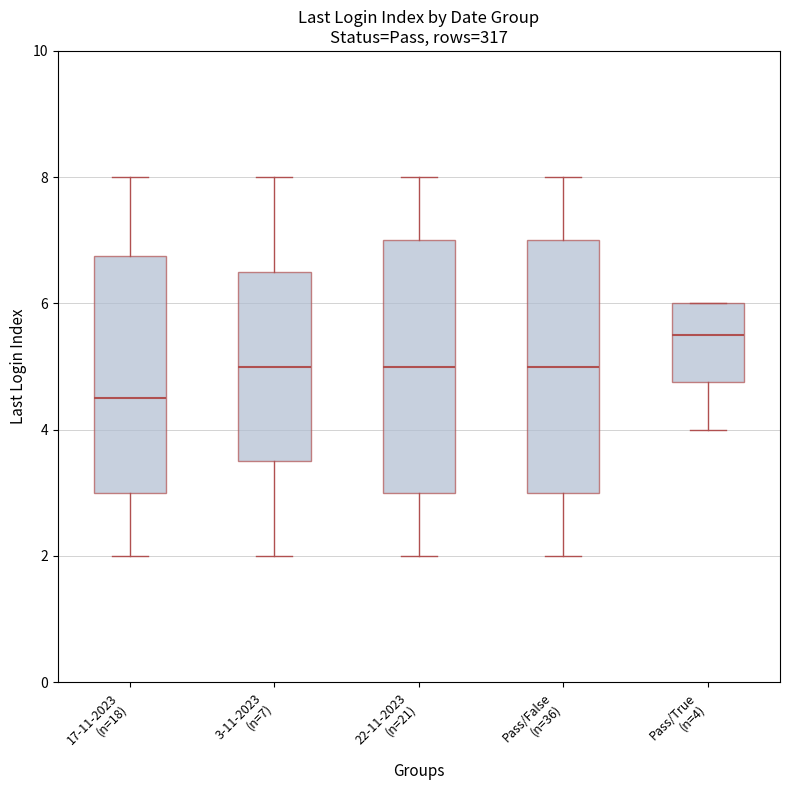

Where is the lower edge of the box for 17-11-2023 (n=18) on the y-axis? The values are not printed on the chart, so give them approximately, as read against the axis.

3.0